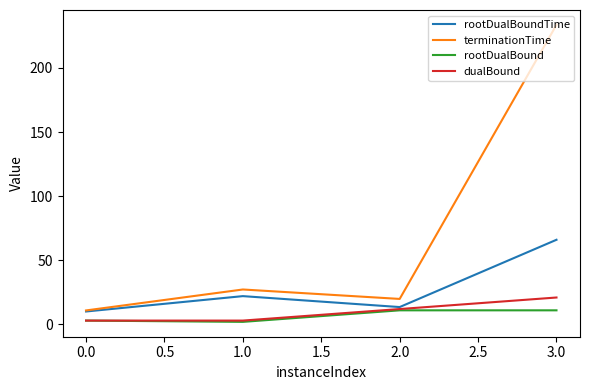

True or false: terminationTime and dualBound cross at least once.

False